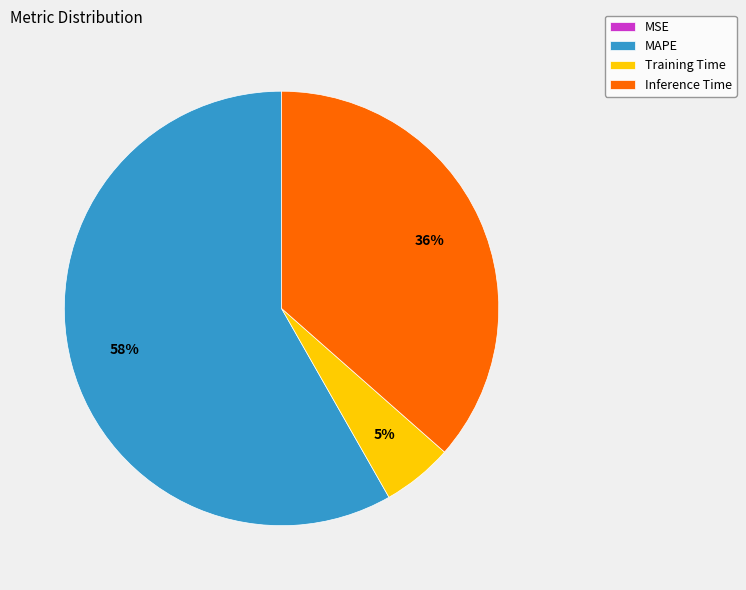

Combined, do Training Time and Inference Time account for over 50%?

No